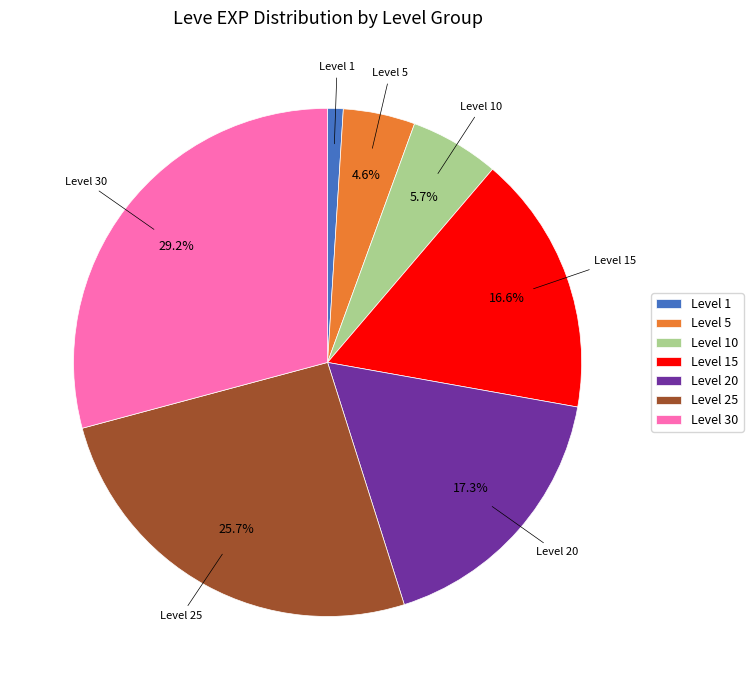

Do Level 20 and Level 30 together represent more than half of the pie?

No